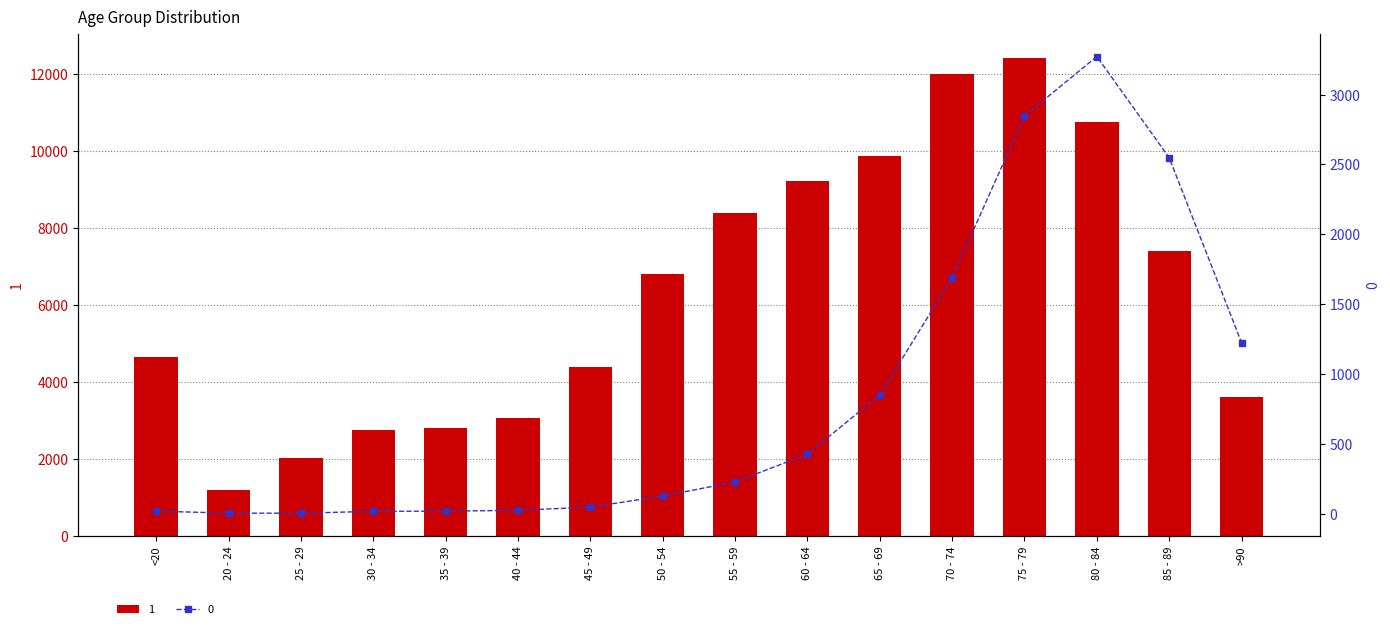

What is the label of the 9th bar from the left?

55 - 59